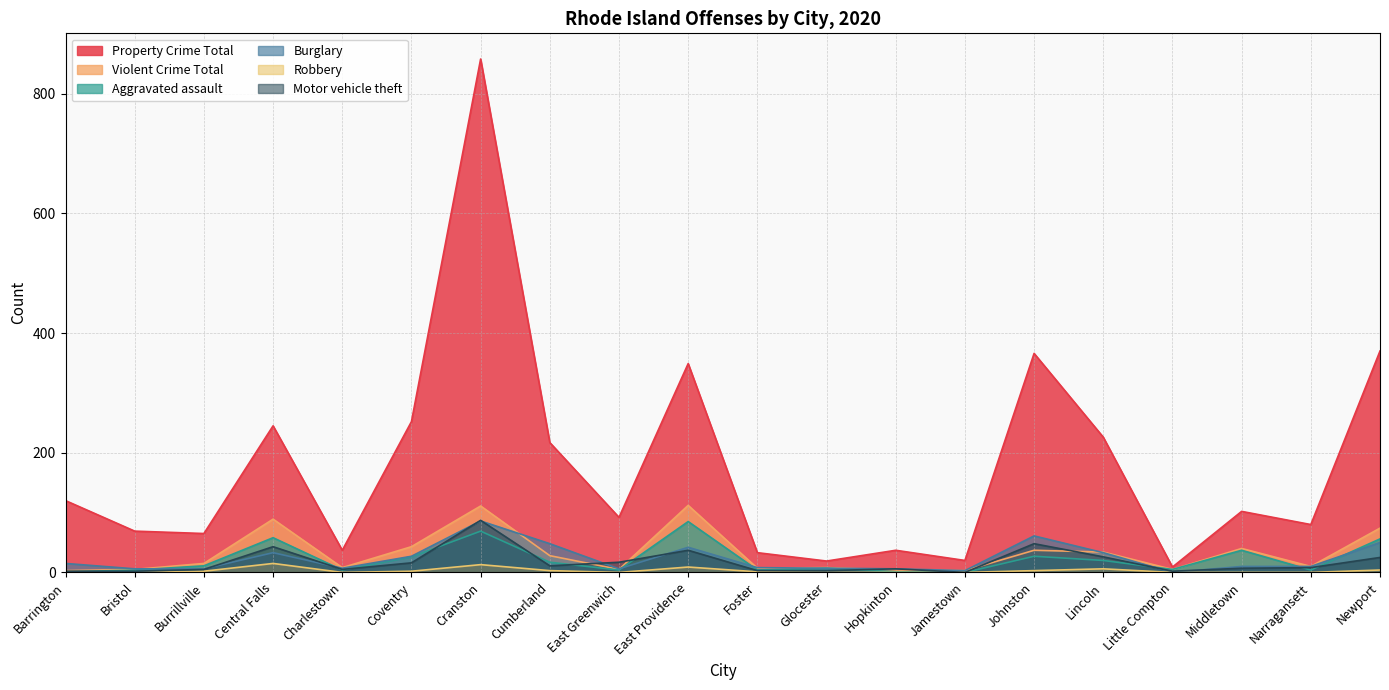

At which category does Robbery reach its first local valley?

Charlestown